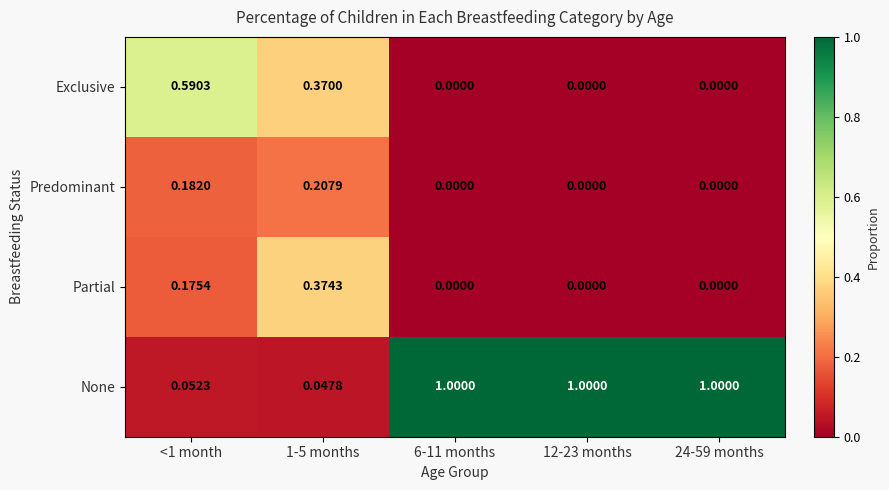

Which series has the widest spread of values?

None